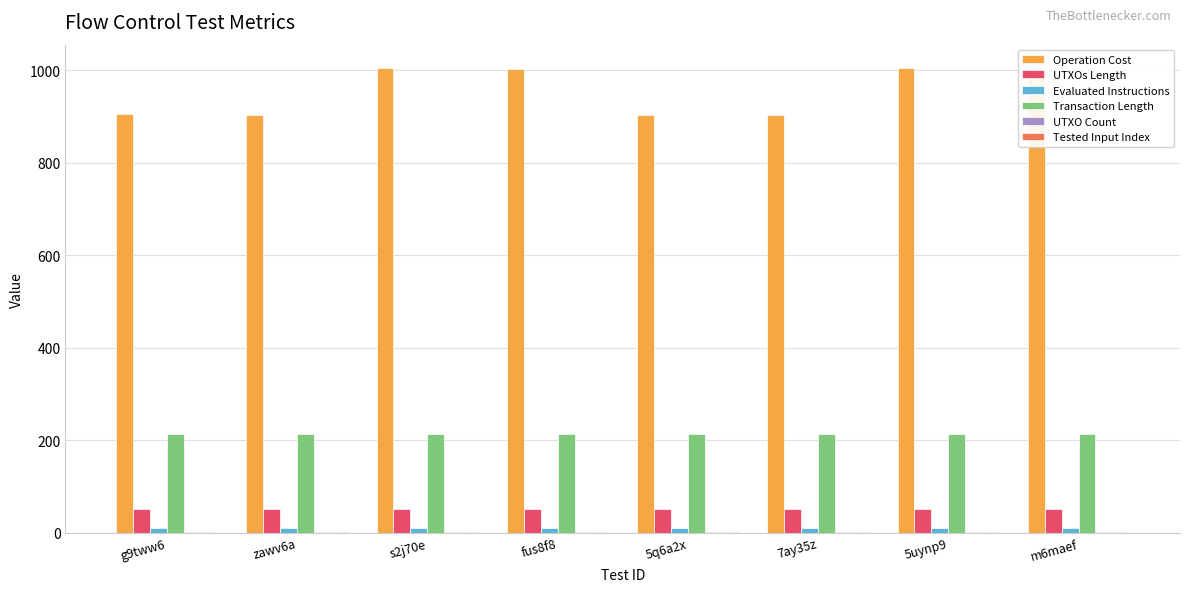

What is the maximum value for Operation Cost?

1005